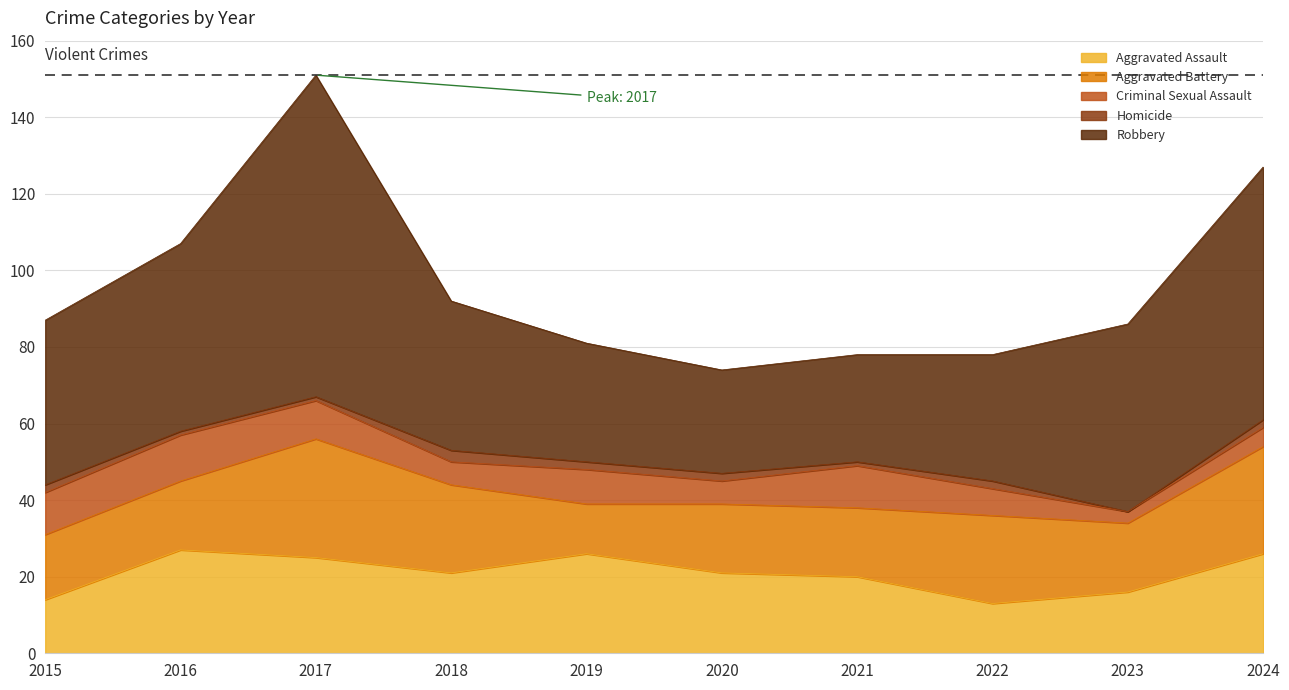

What is the difference between the Homicide values at 2022 and 2021?

1